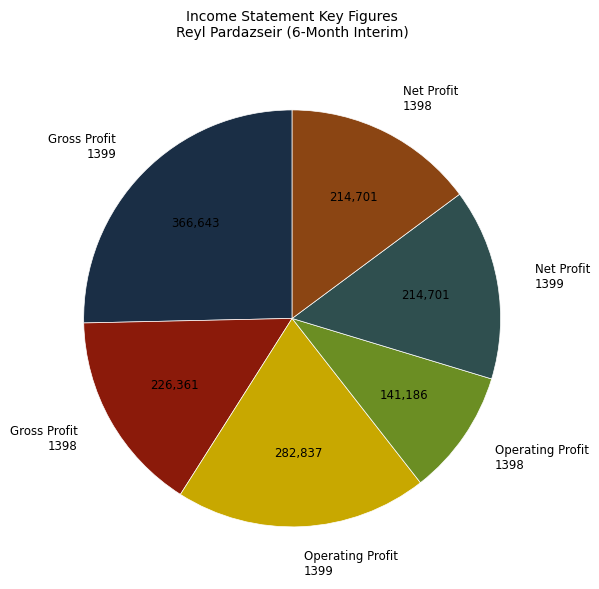

Do Operating Profit 1399 and Gross Profit 1398 together represent more than half of the pie?

No